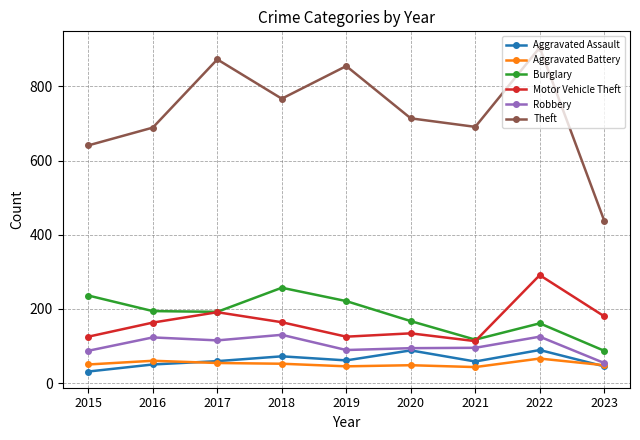

What is the maximum value for Burglary?

257